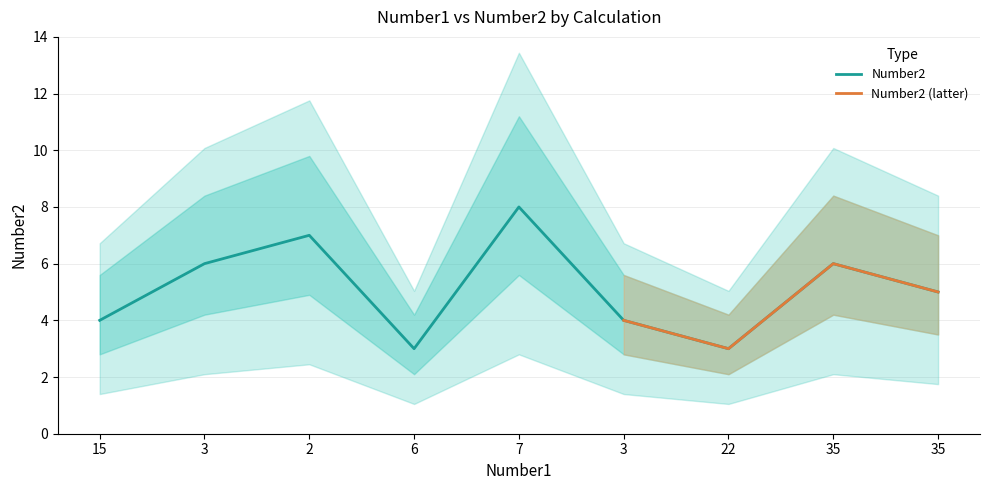

Reading left to right, transcribe all the data shown in this chart.

4	6	7	3	8	4	3	6	5